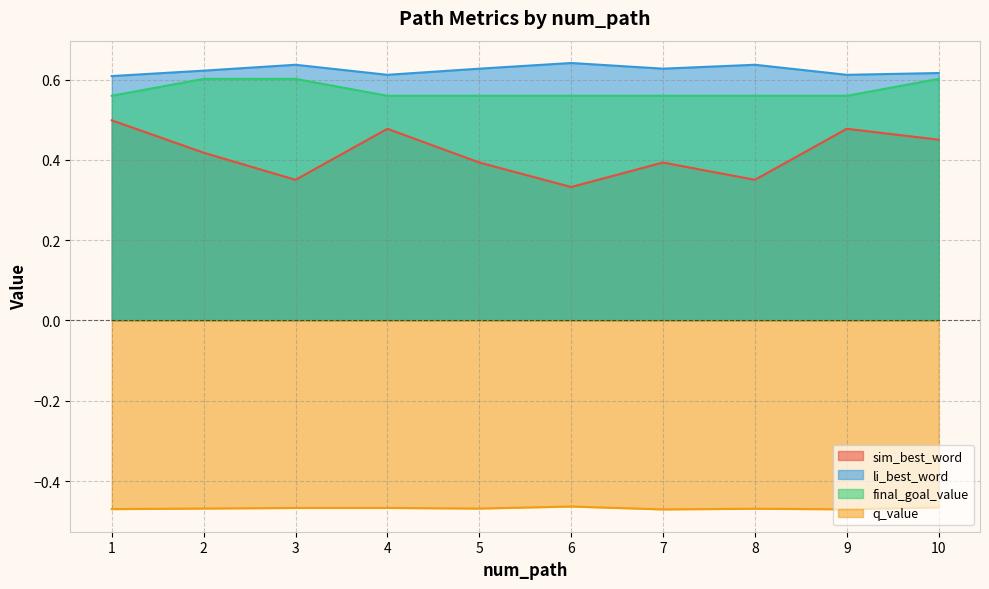

What is the total value across all series at 1?

1.2